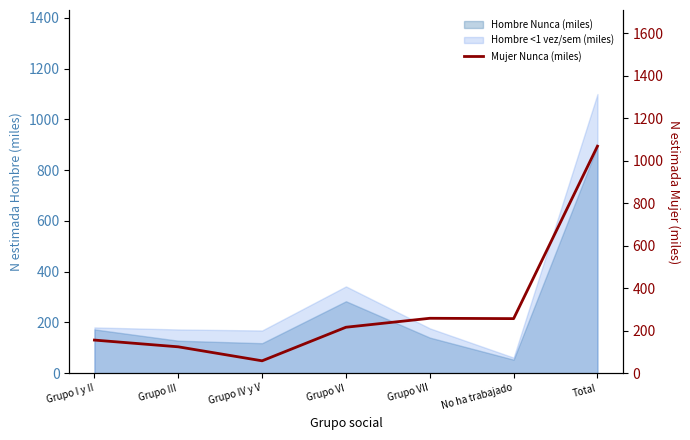

The chart shows a value of 215.6 at Grupo III. True or false?

False